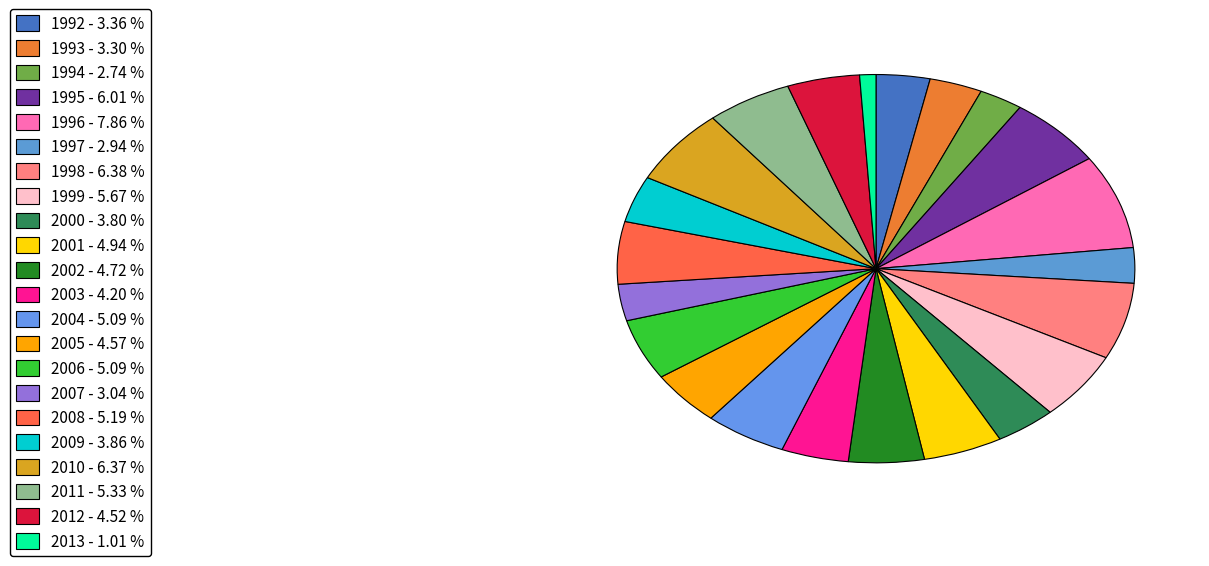

To the nearest percent, what is the combined percentage of 1997 and 2011?

8%